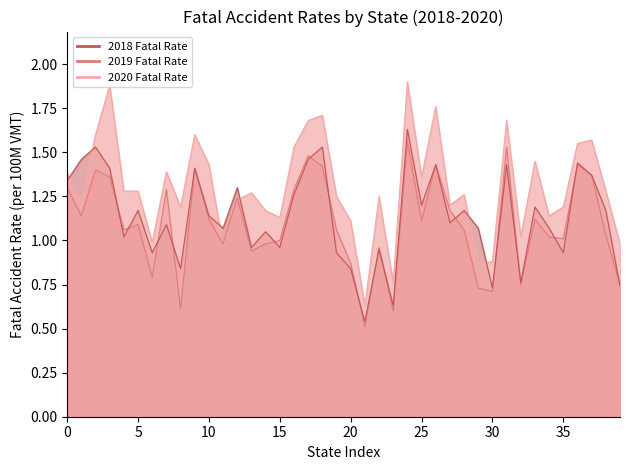

At which category is the sum across all series the highest?

24